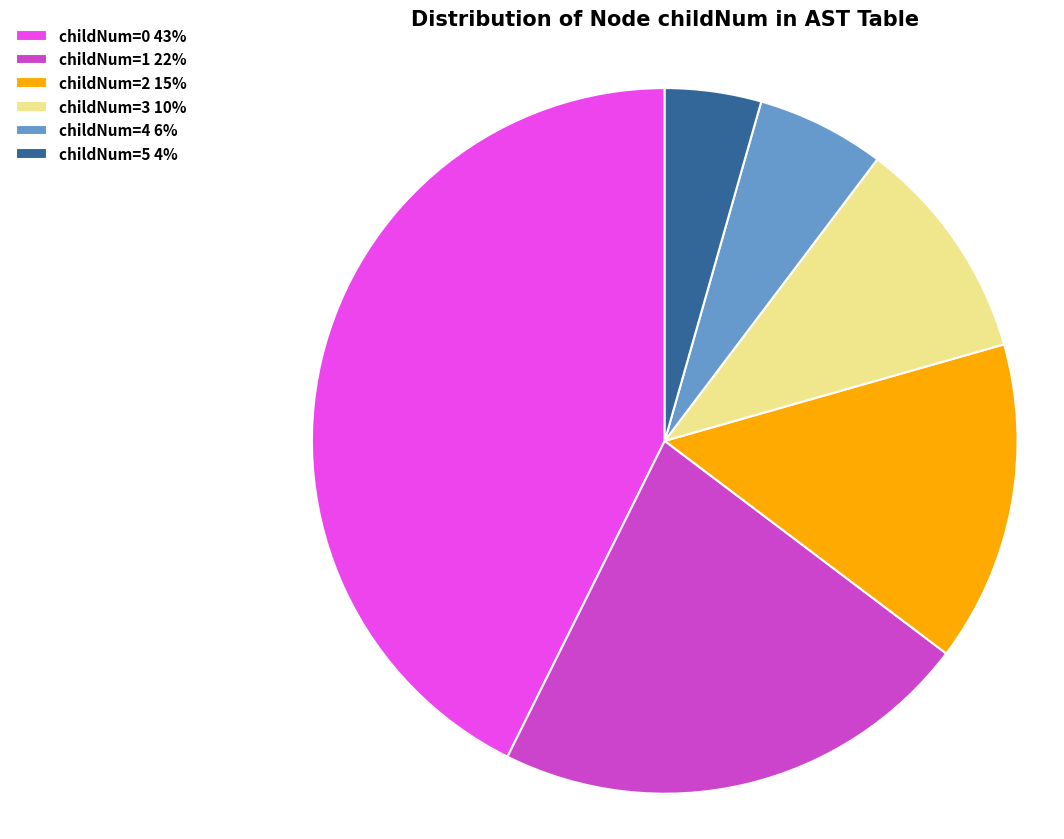

Count the number of slices in the pie.

6